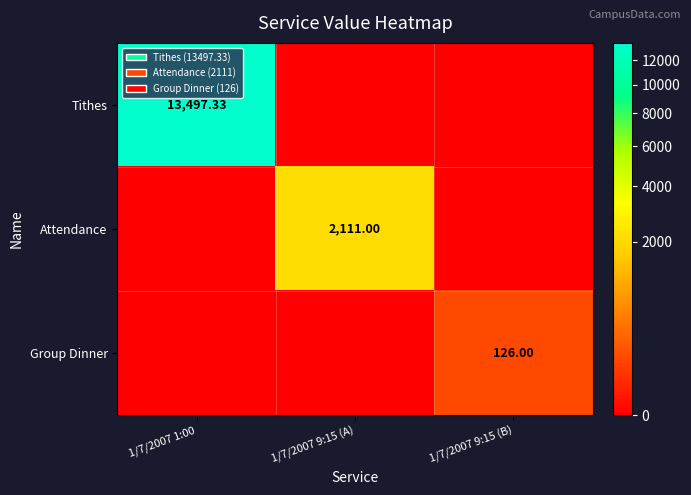

Is it true that Tithes equals 8182.8 at 1/7/2007 9:15 (B)?

False